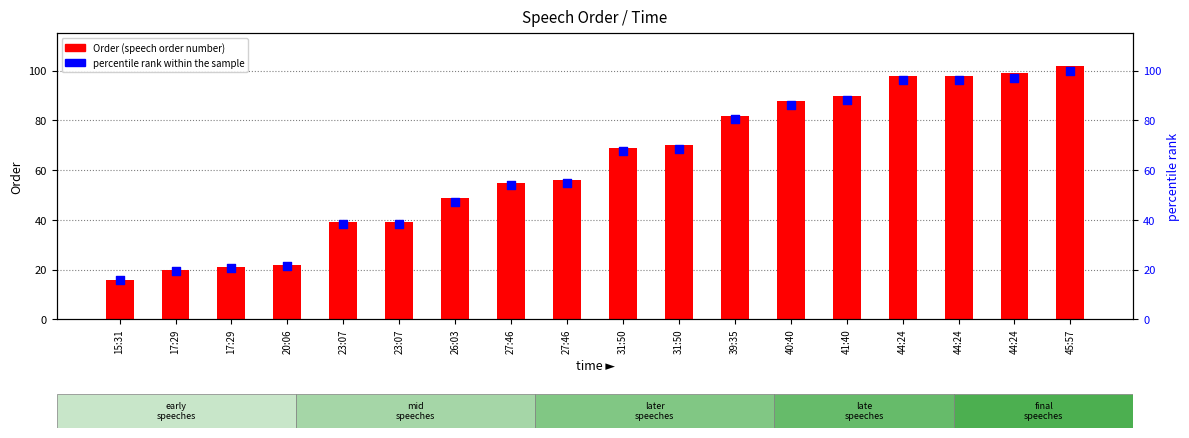

Which series reaches the maximum Y coordinate?

Order (speech order number)